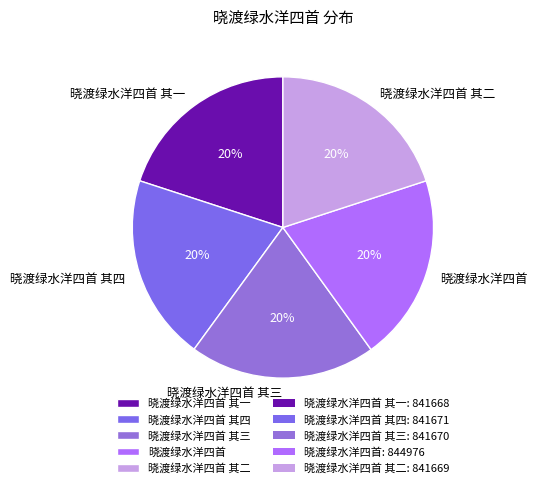

Approximately how many times larger is the value at 晓渡绿水洋四首 其四 compared to 晓渡绿水洋四首 其一?

1.0